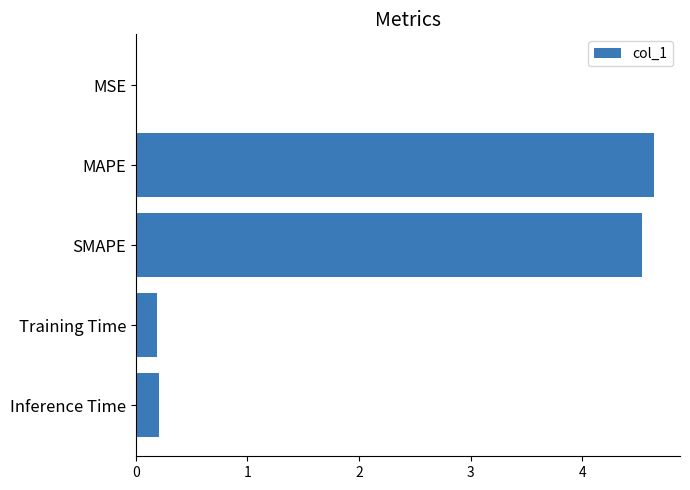

What is the maximum value shown in the chart?

4.6